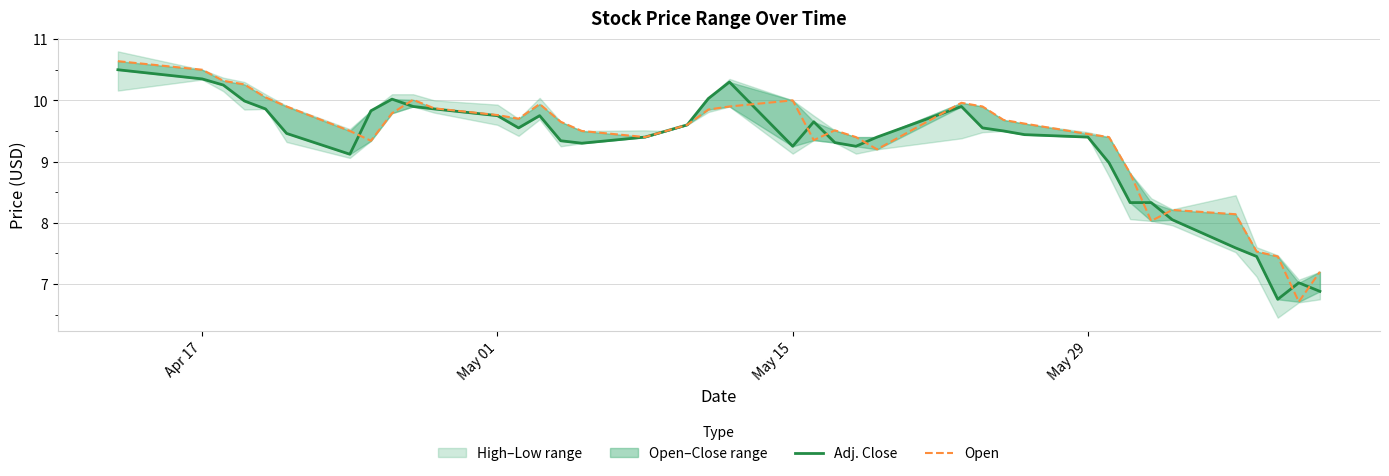

List the series in order of their overall mean, highest first.

Open, Adj. Close